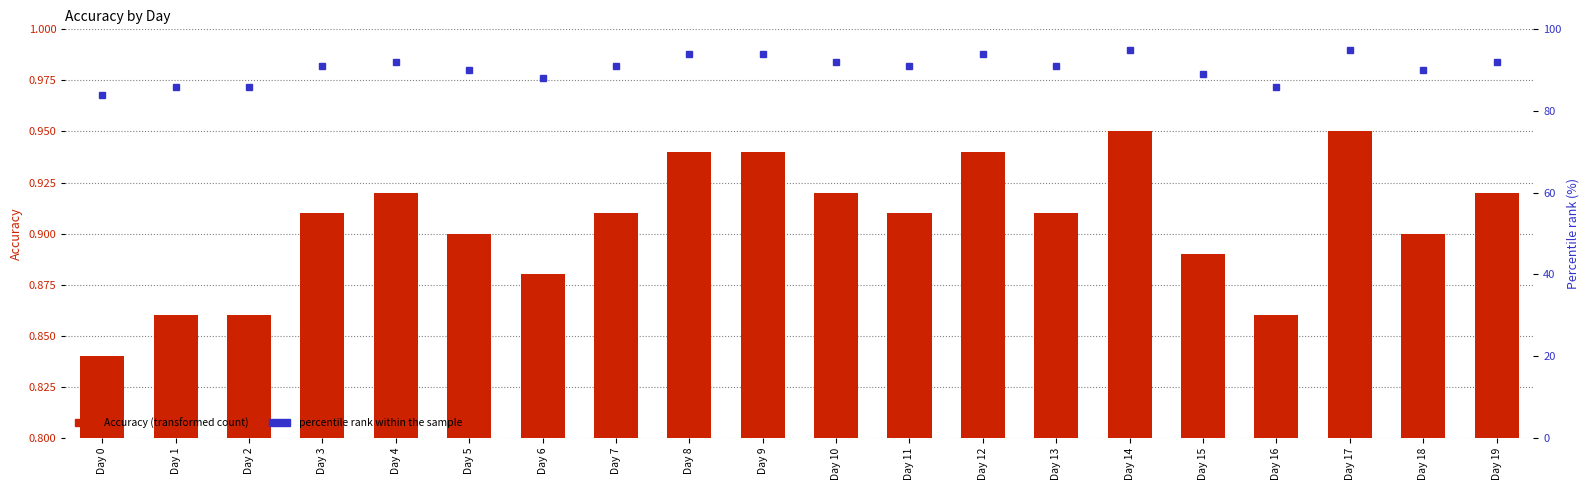

What is the difference between the maximum and second lowest values?

0.1